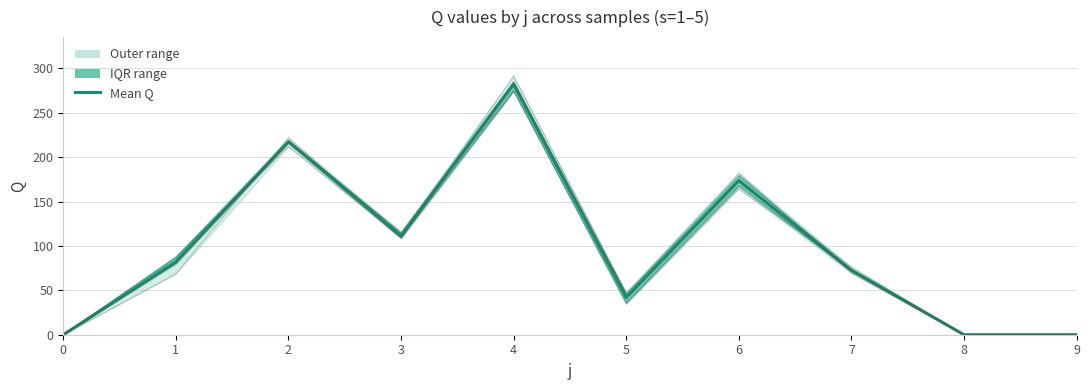

True or false: there are more than 0 points higher than both neighbors.

True